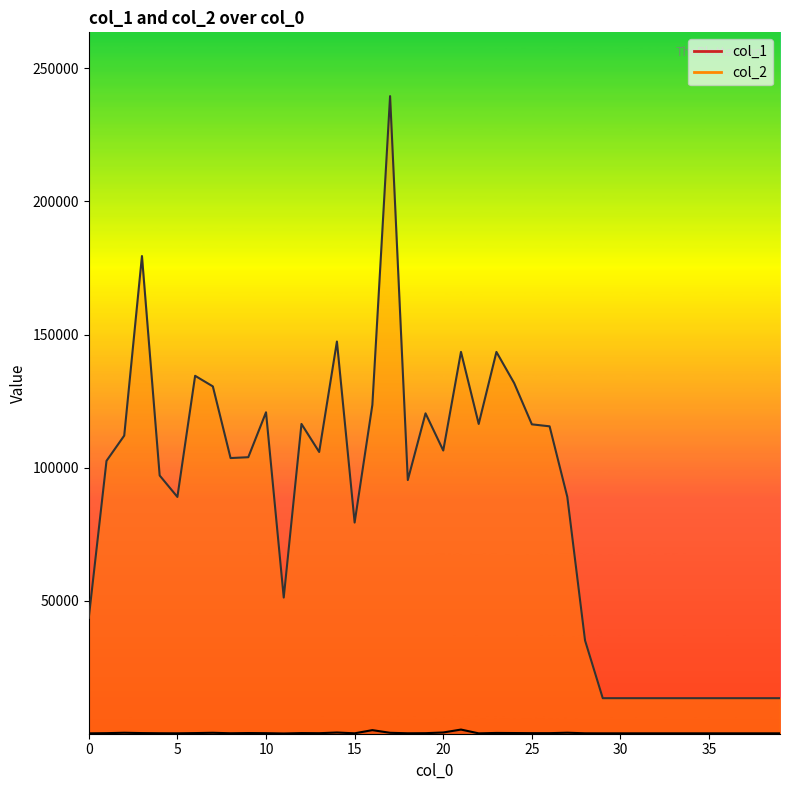

What is the sum of all col_1 values?

14766